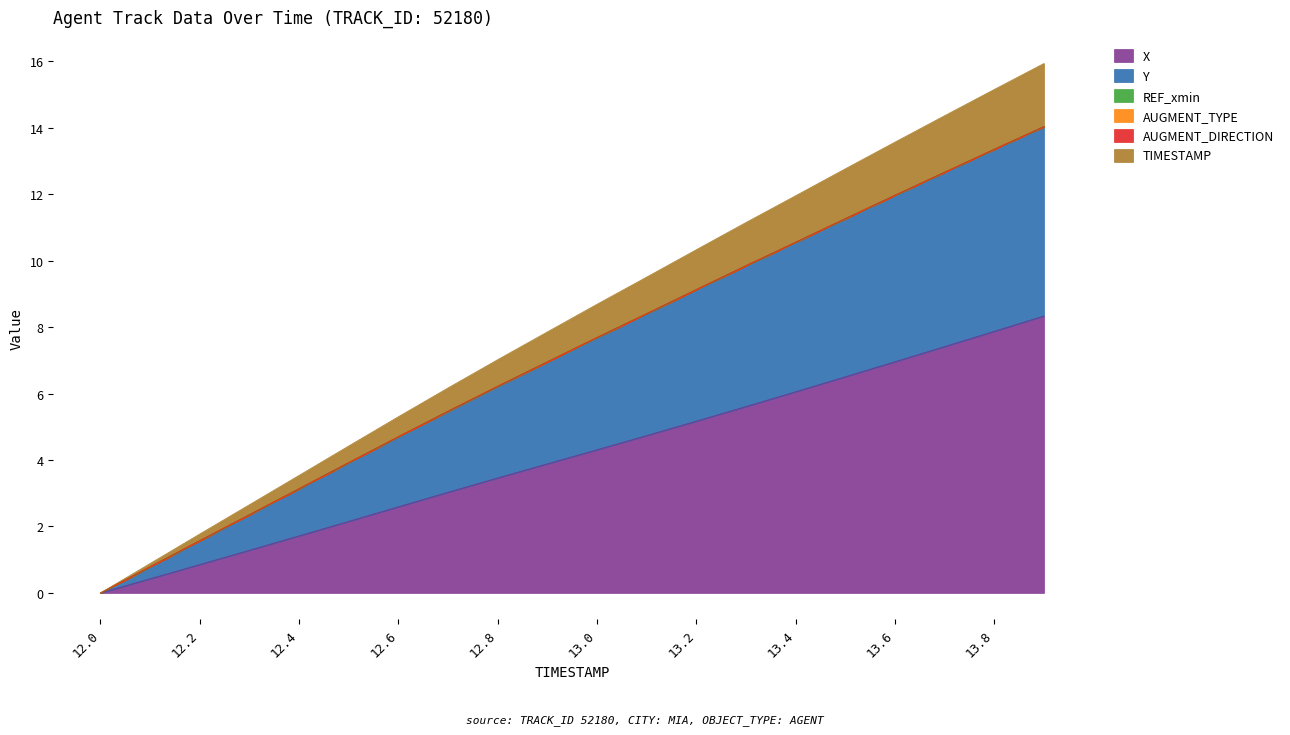

True or false: X and TIMESTAMP cross at least once.

False